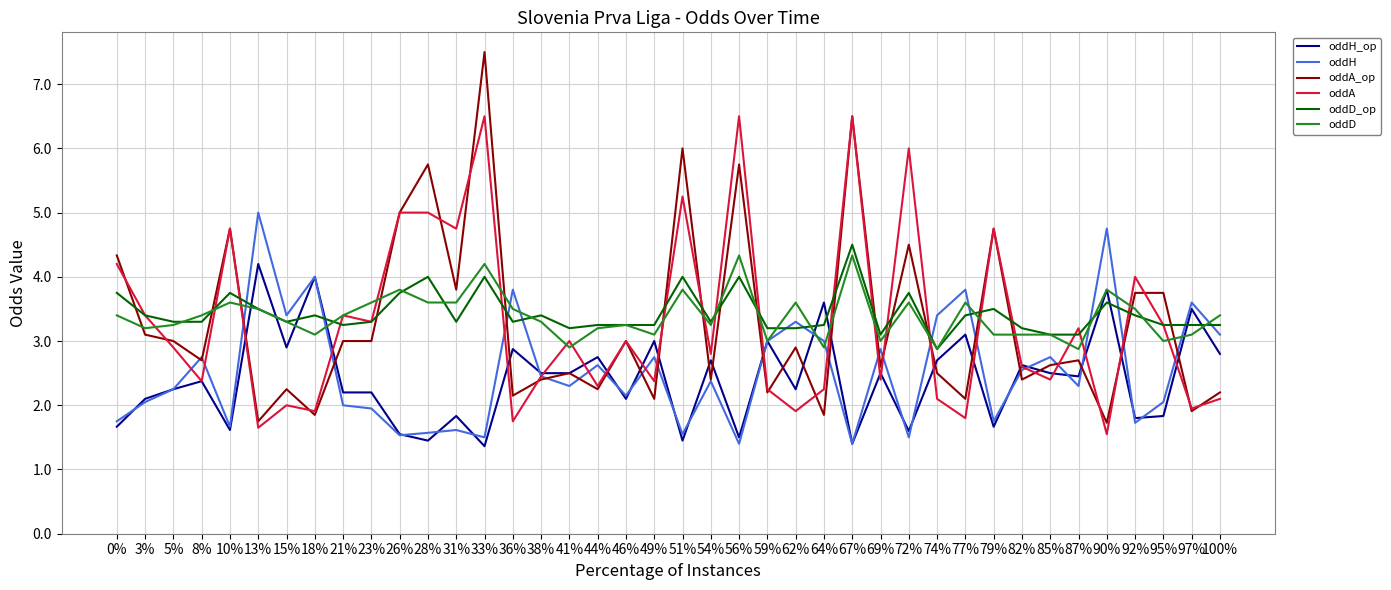

Is the value of oddH_op at 59% greater than the value of oddD at 13%?

No